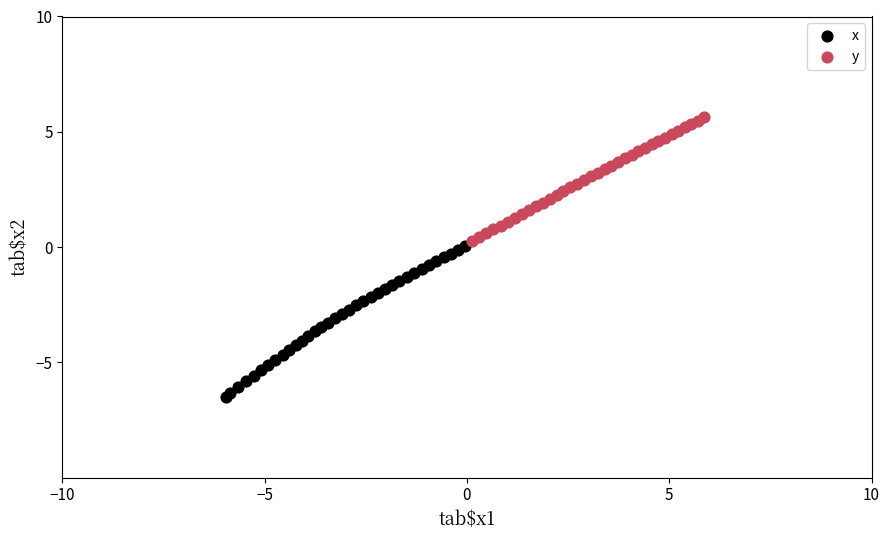

Which series has the largest Y range (max minus min)?

x